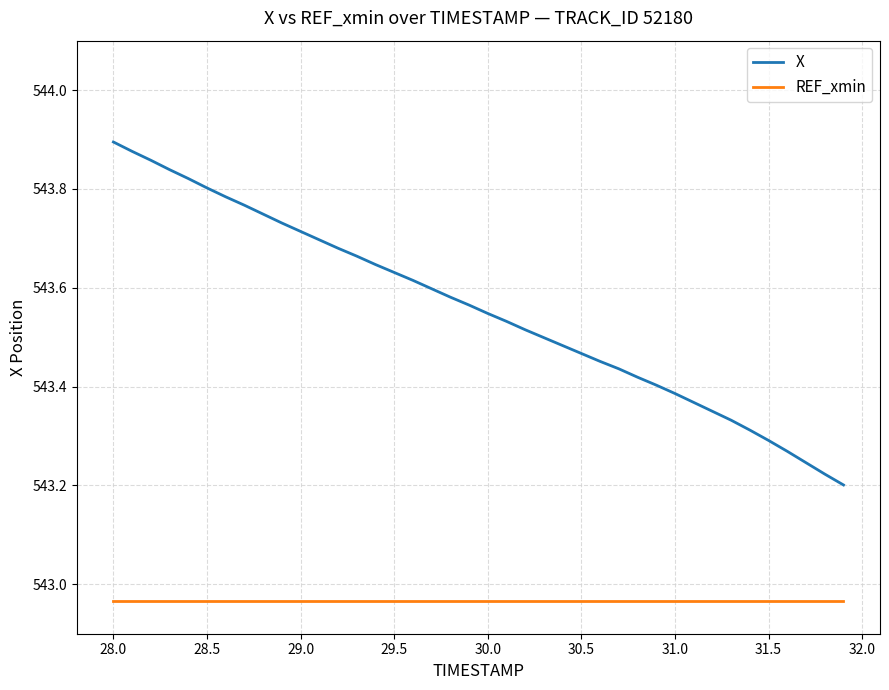

True or false: X and REF_xmin intersect in this chart.

False